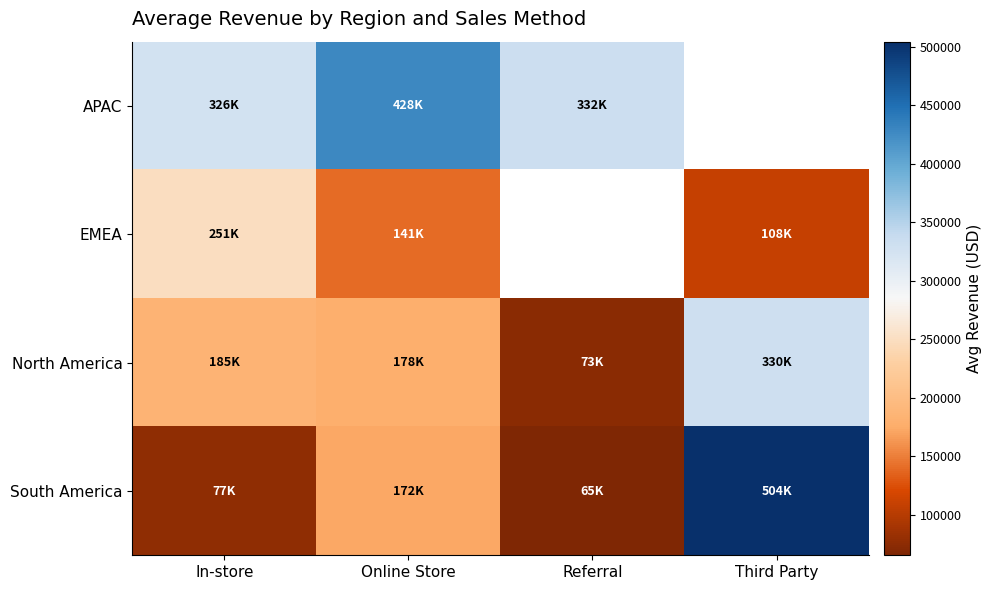

Between Third Party and Online Store, which is larger?

Online Store